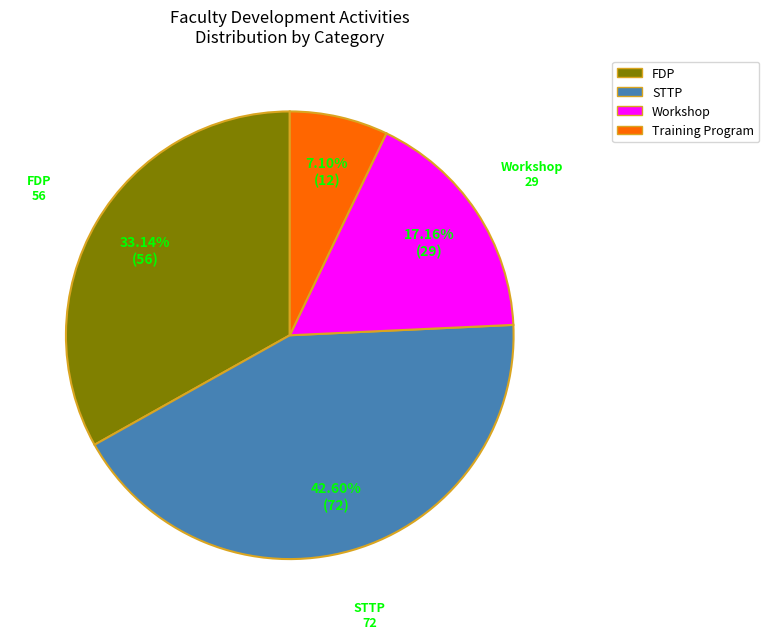

Which has a higher value, STTP or Training Program?

STTP